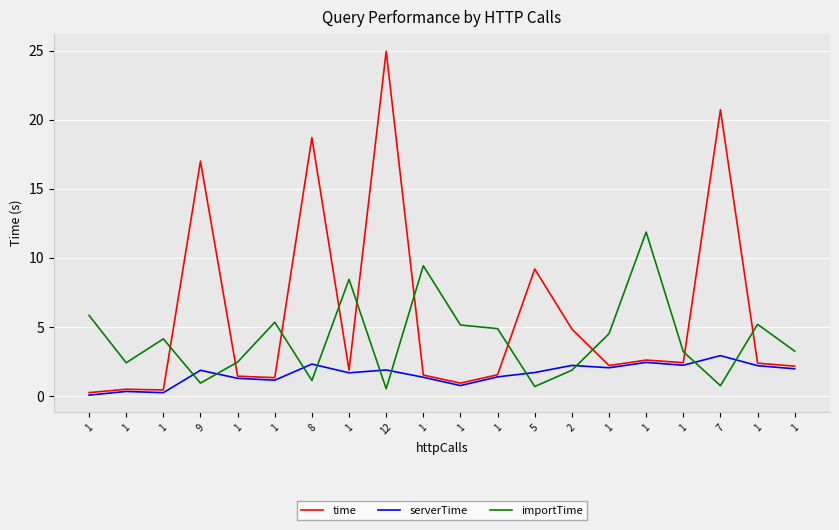

How many lines are shown in the chart?

3